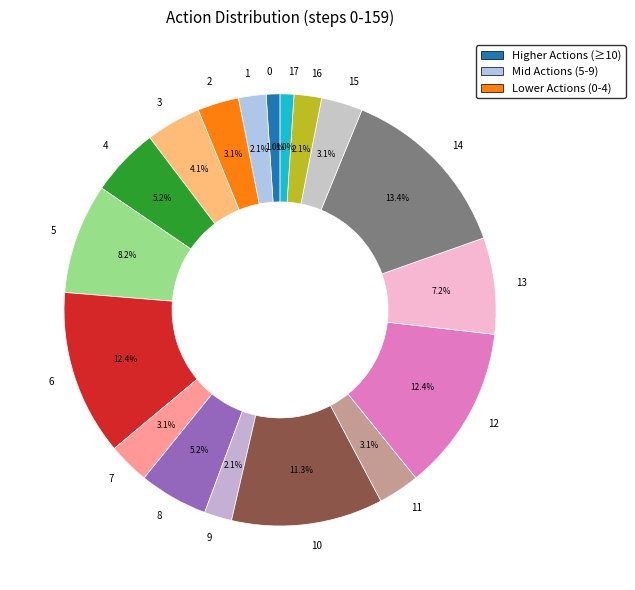

To the nearest percent, what percentage of the pie is 10?

11%